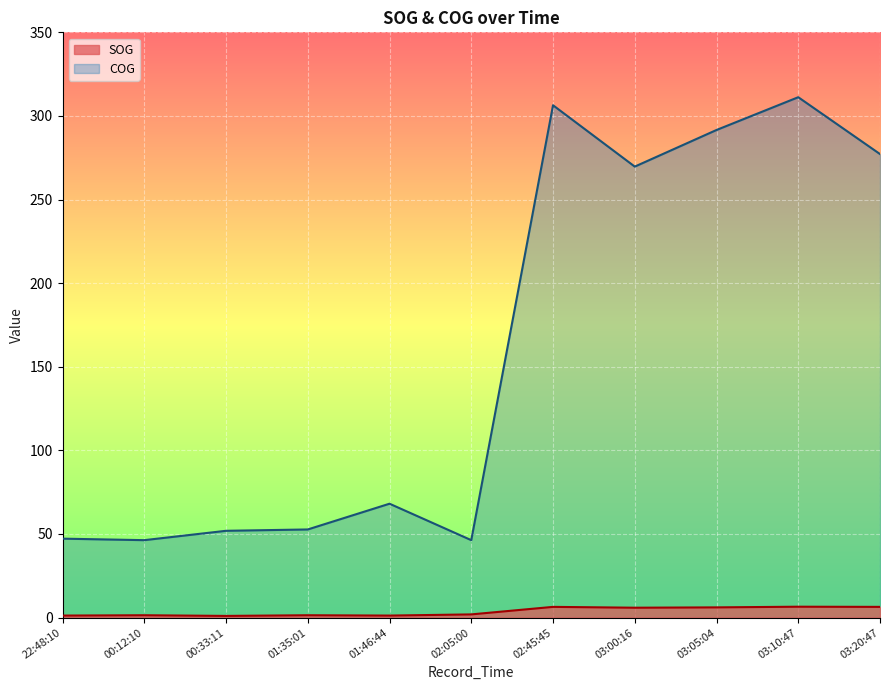

What is the approximate value of COG at 03:00:16?

269.7